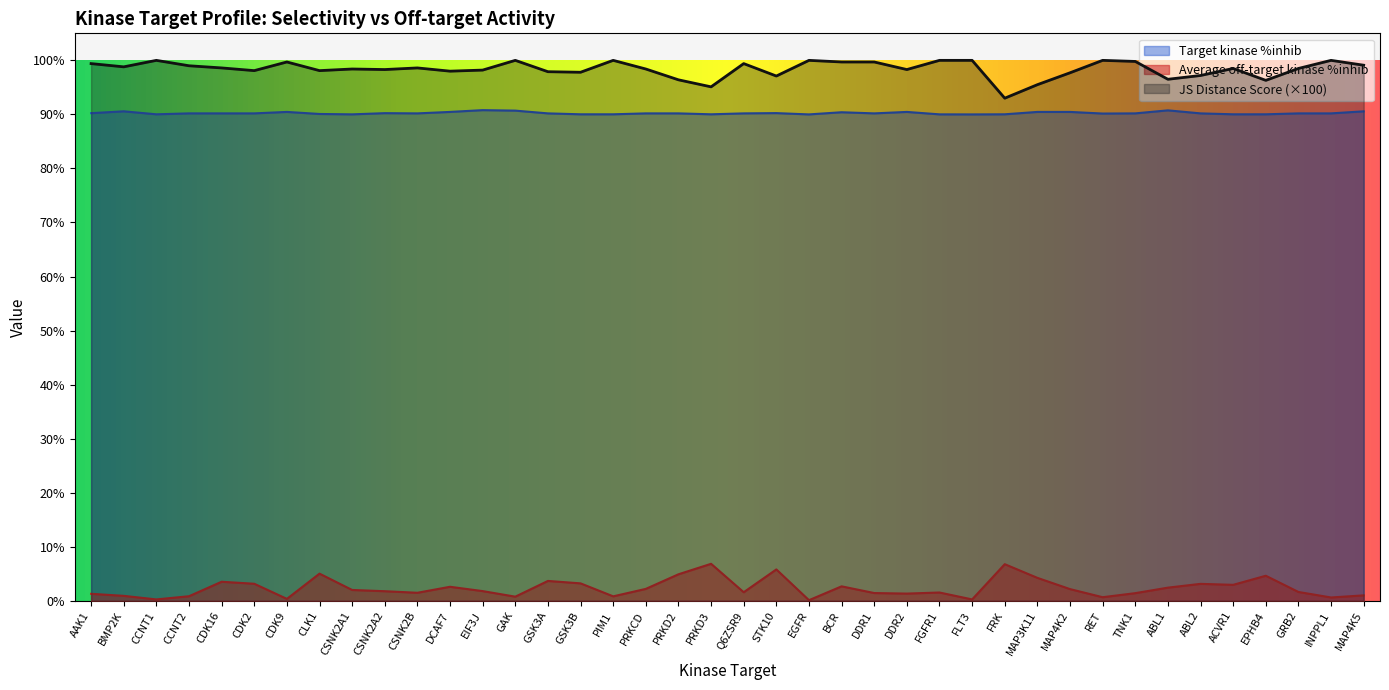

Does the chart display data point markers on the line(s)?

No